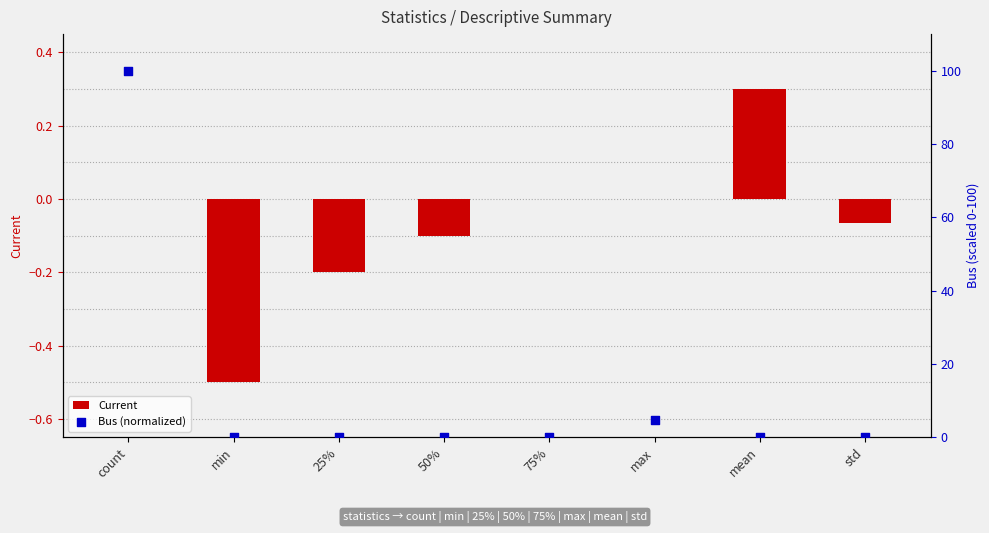

Which series contains the highest Y value?

Bus (normalized)